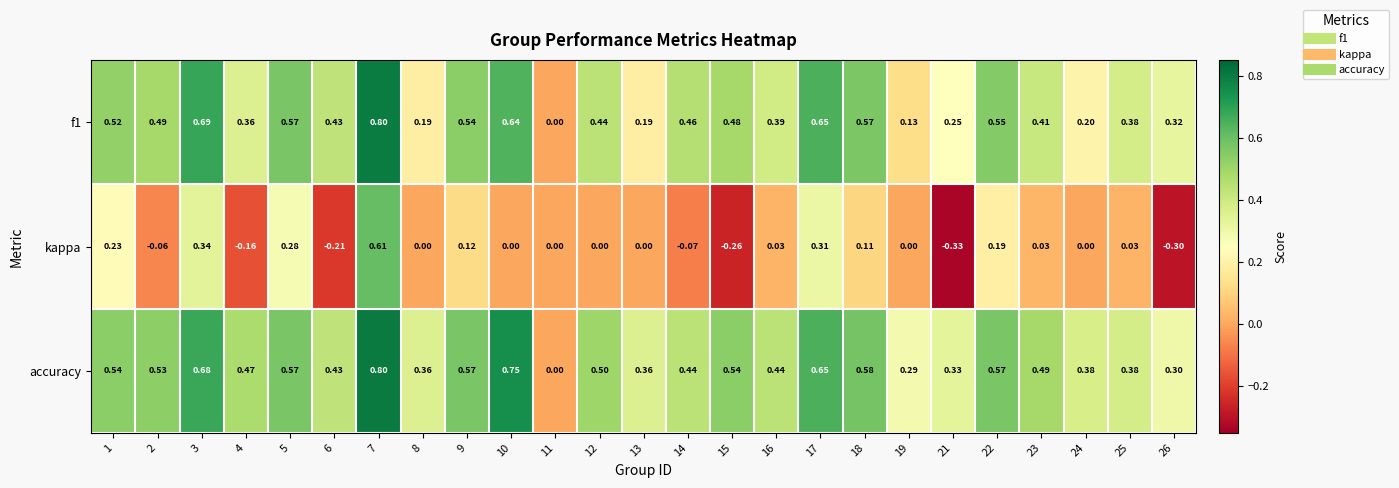

Which series has the largest total across all categories?

accuracy